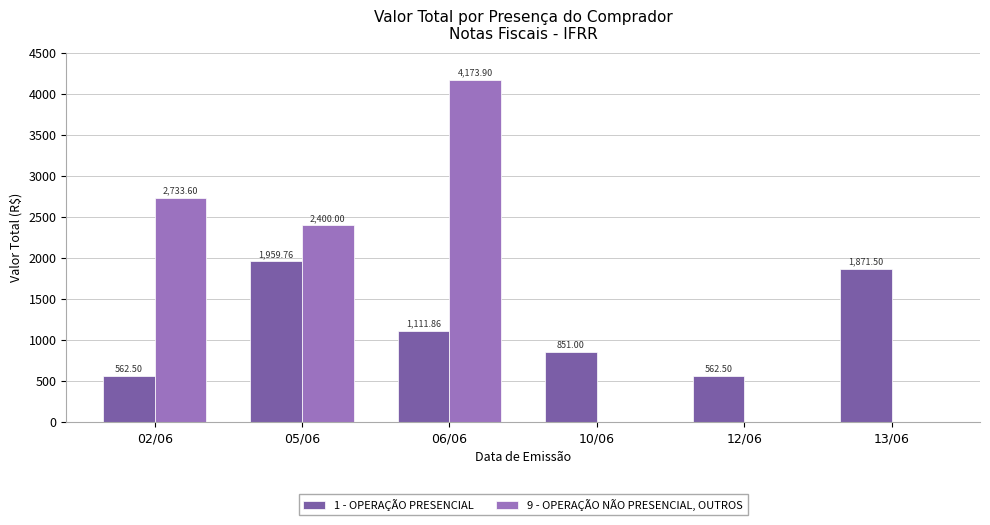

Between 12/06 and 13/06, which series saw the biggest shift?

1 - OPERAÇÃO PRESENCIAL